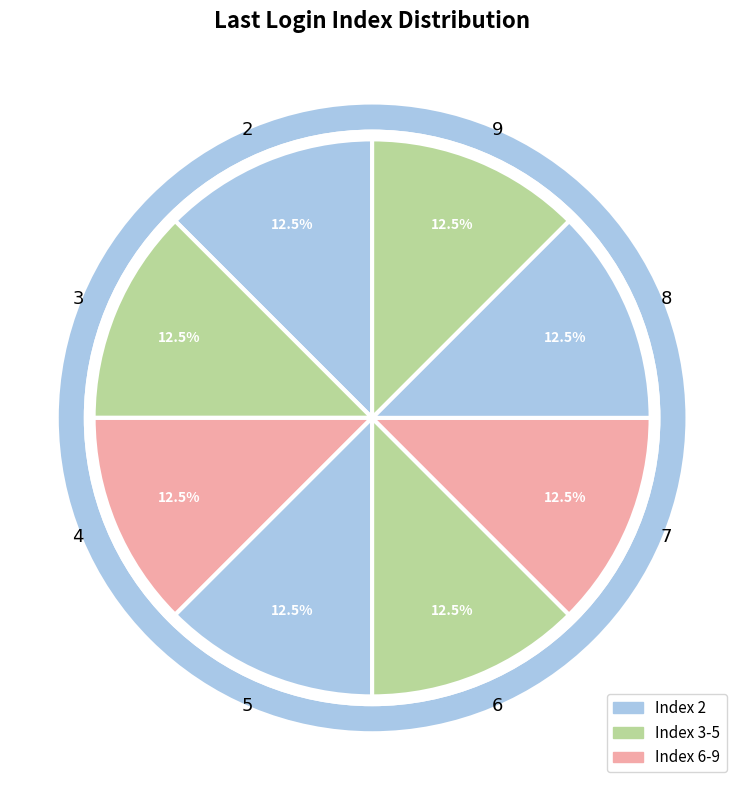

Is there any slice that represents more than half of the pie?

No